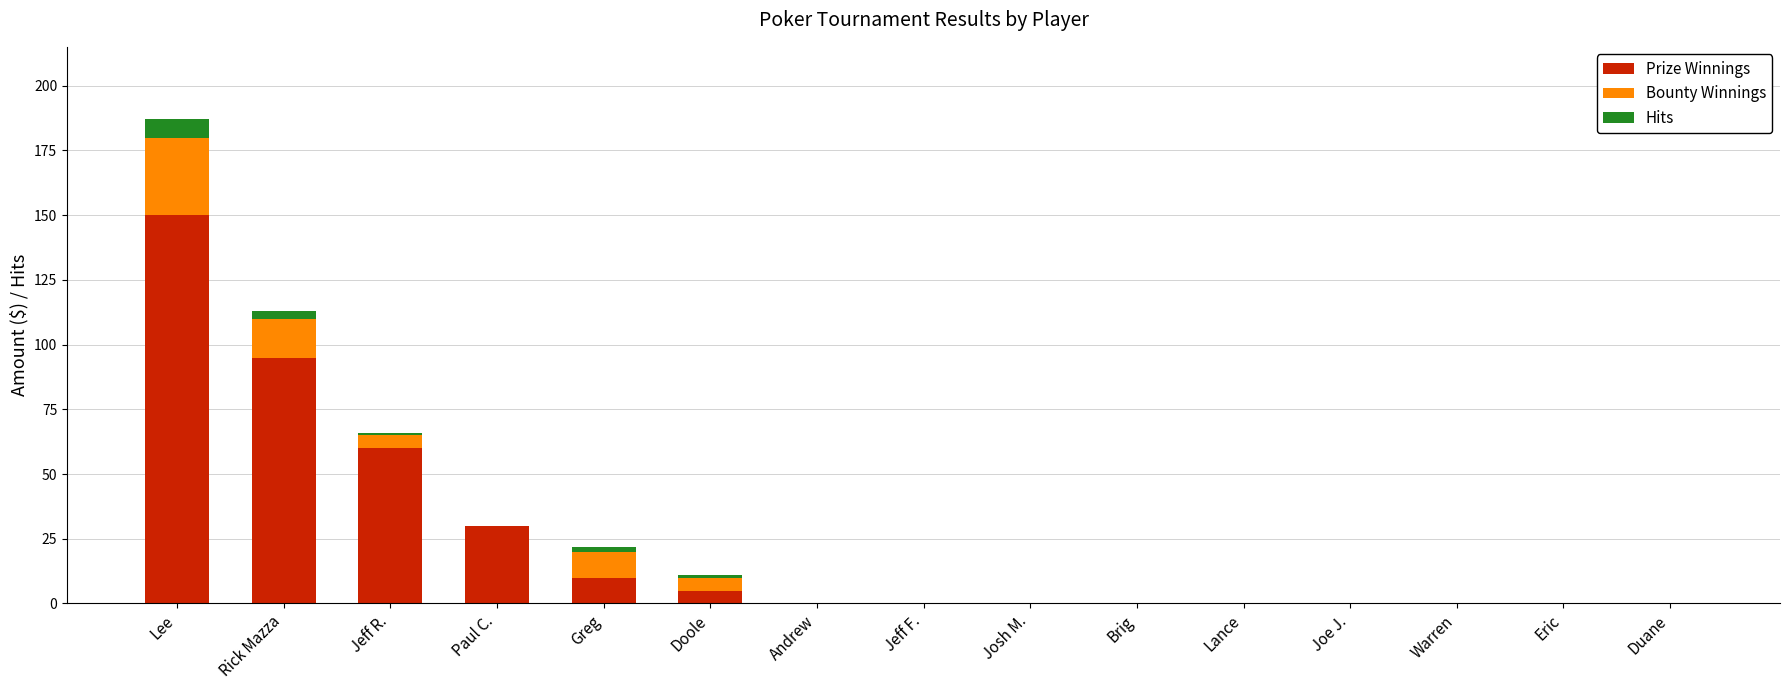

What is the sum of the Prize Winnings values at Jeff F. and Lee?

150